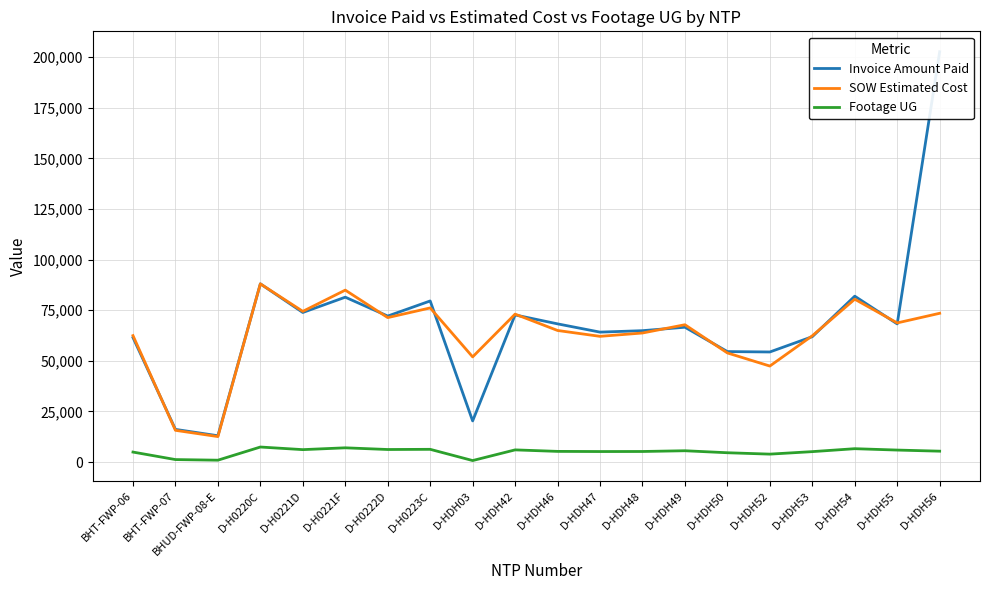

At which label does SOW Estimated Cost first exceed 67840?

D-H0220C